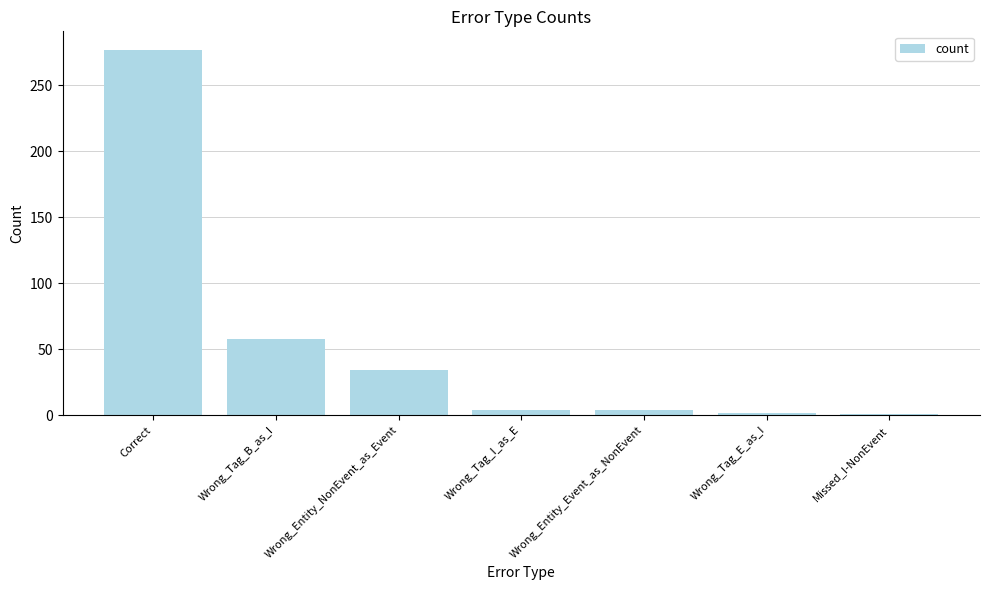

What is the change in value from Correct to Wrong_Entity_Event_as_NonEvent?

-273